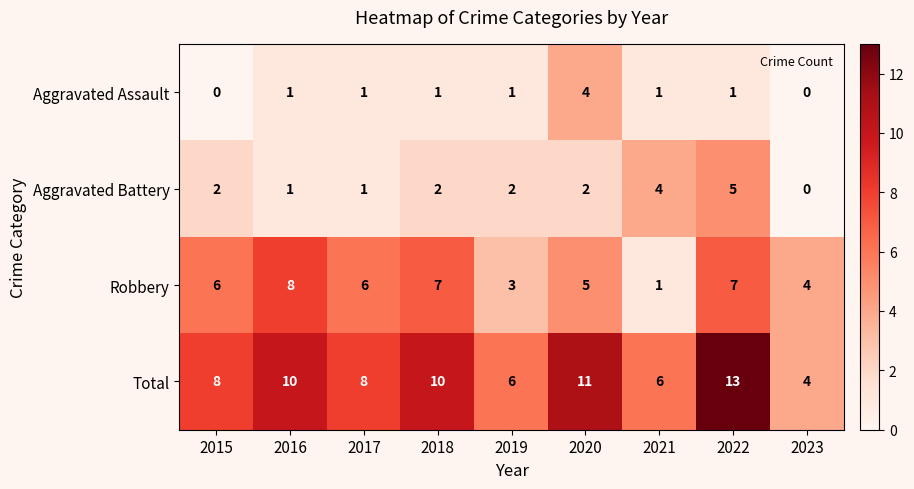

List the series in order of their peak value, lowest first.

Aggravated Assault, Aggravated Battery, Robbery, Total